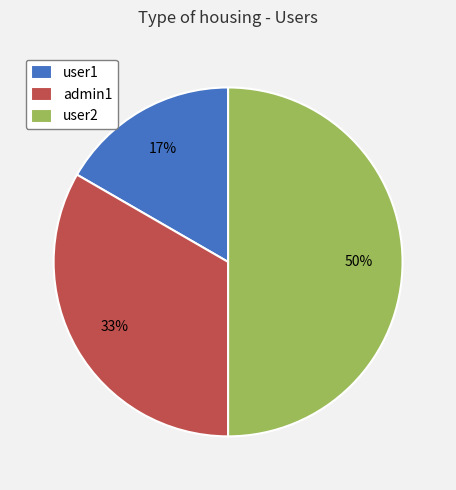

To the nearest percent, what is the difference between the largest and smallest slice percentages?

33%